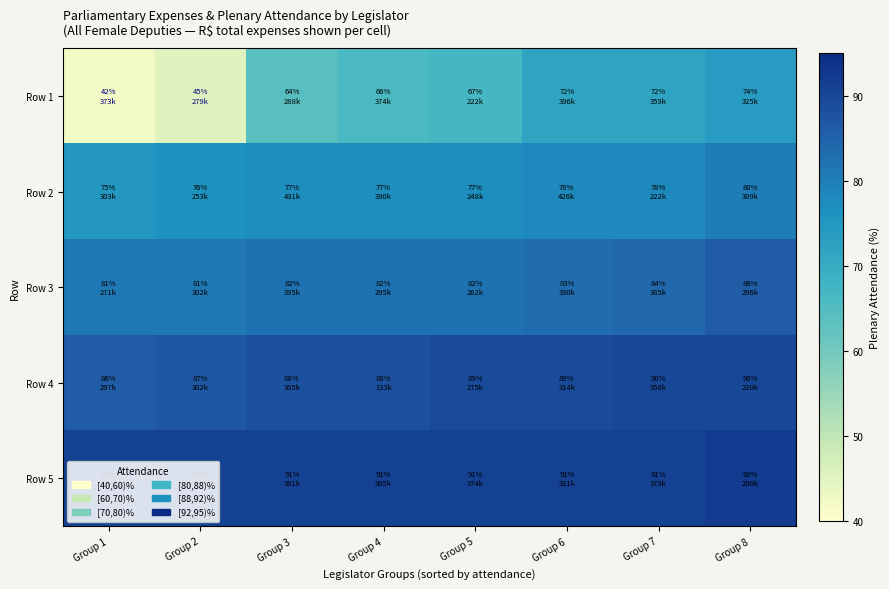

What is the maximum value shown in the chart?

92